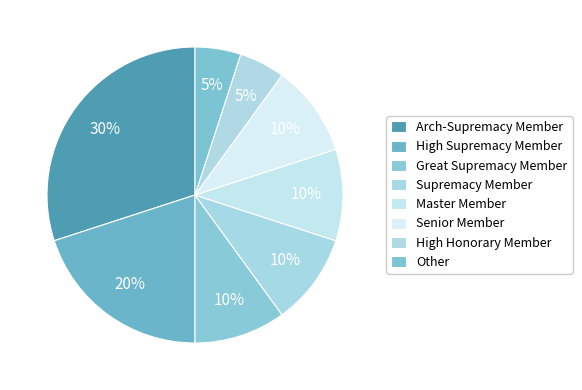

What is the largest slice in the pie chart?

Arch-Supremacy Member